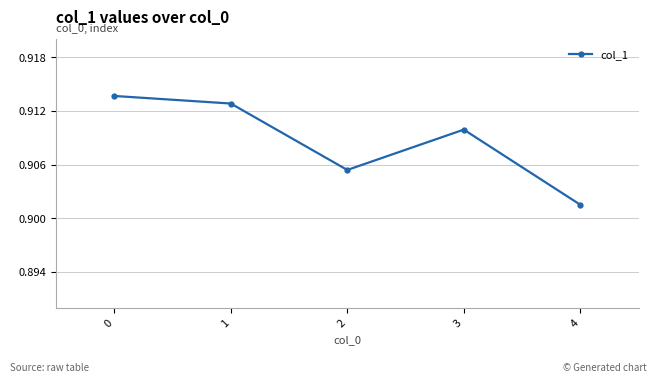

Rank the categories by value from highest to lowest.

0, 1, 3, 2, 4